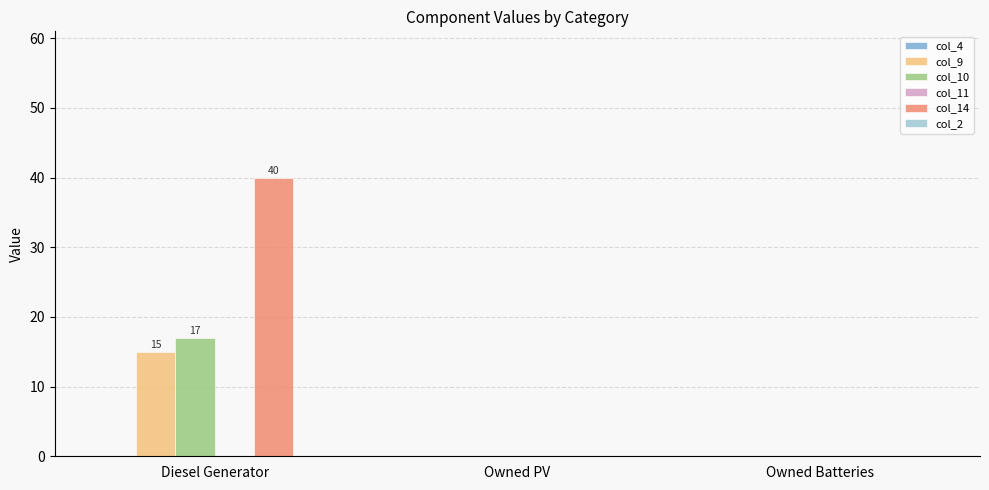

What is the maximum value shown in the chart?

40.0